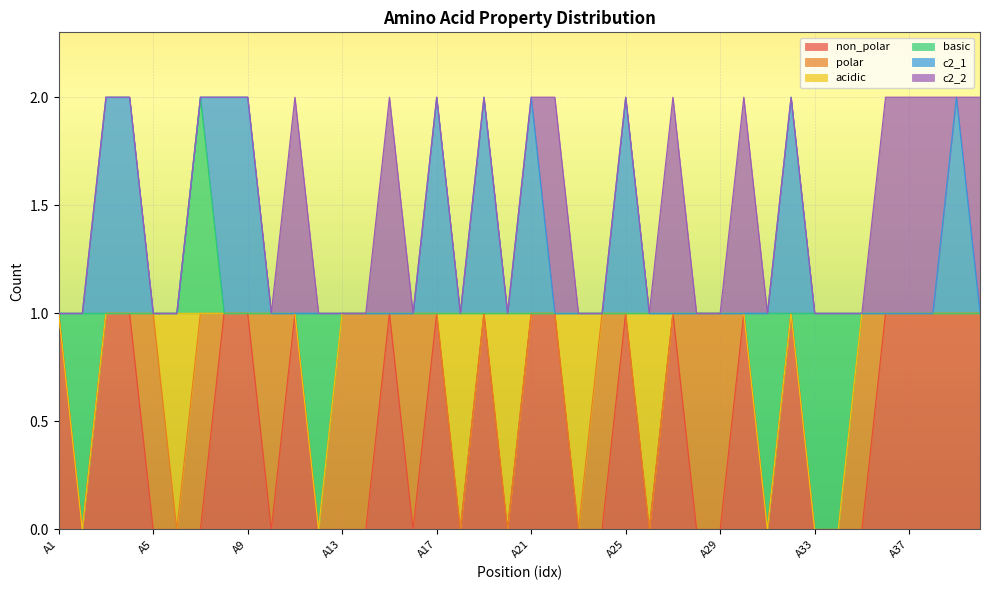

Is the value of non_polar at A13 greater than the value of c2_2 at A6?

No